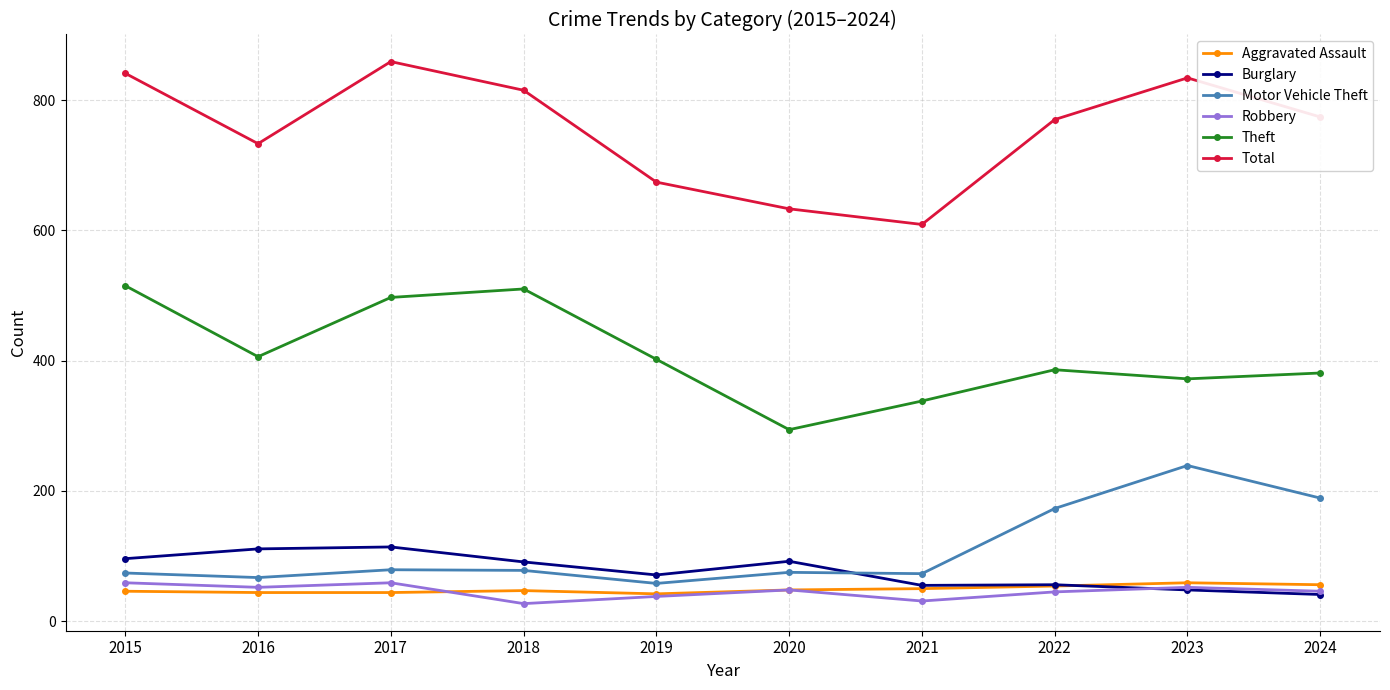

What is the value of the Aggravated Assault point at the 3rd from the left?

44